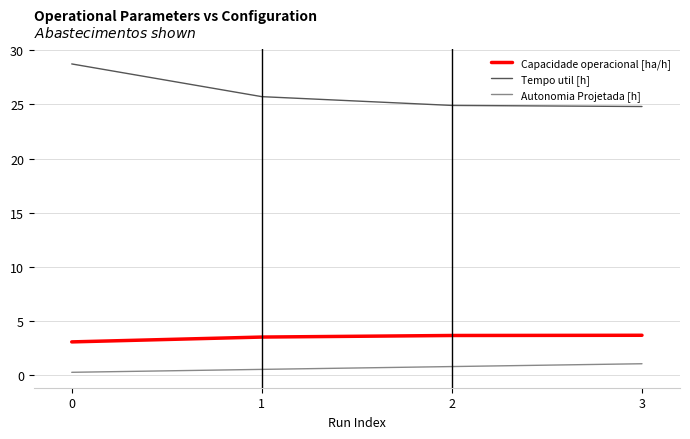

Is this an area chart (filled region under the line)?

No